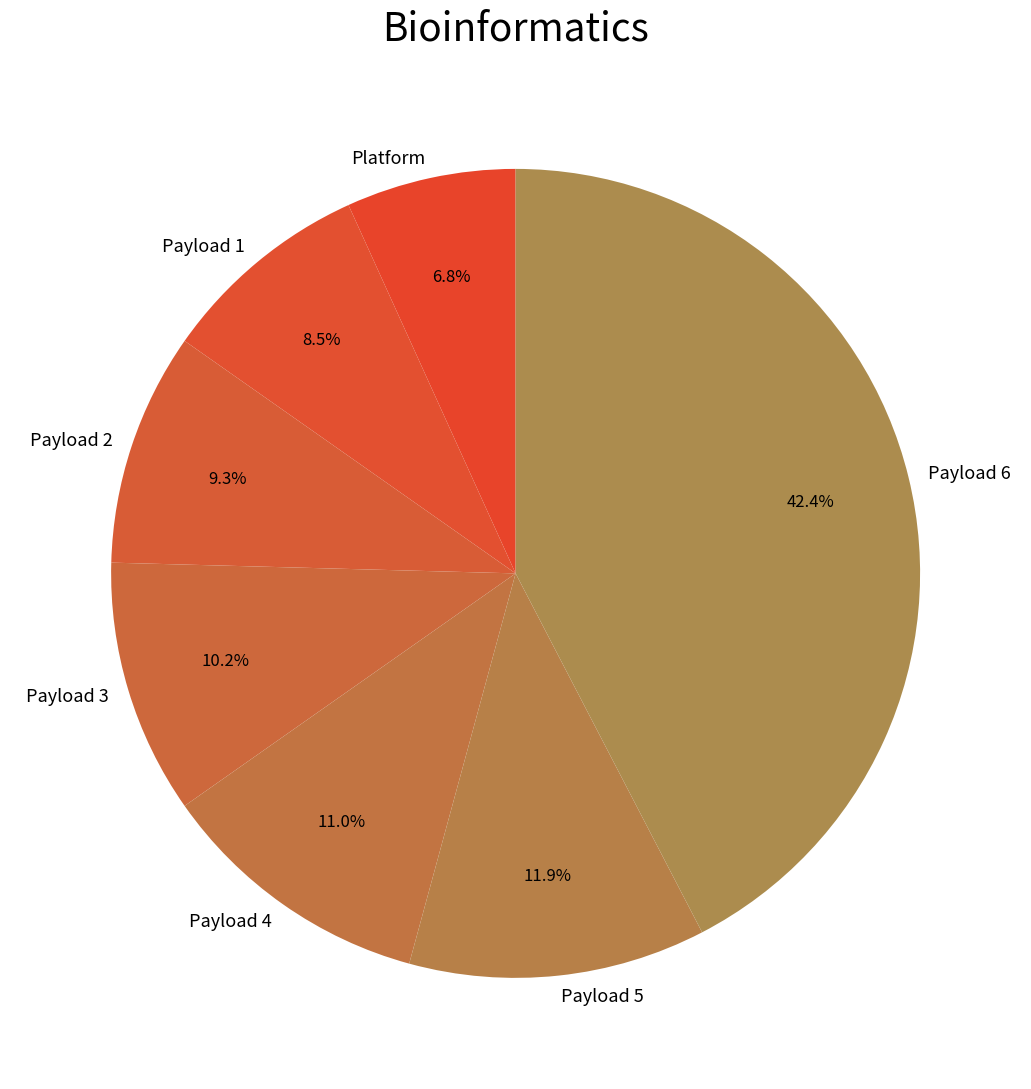

Is it true that Payload 6 is 42% of the pie?

True